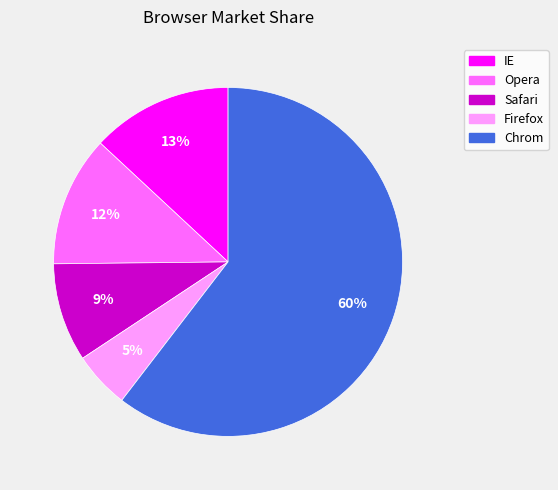

True or false: IE accounts for 13% of the total.

True